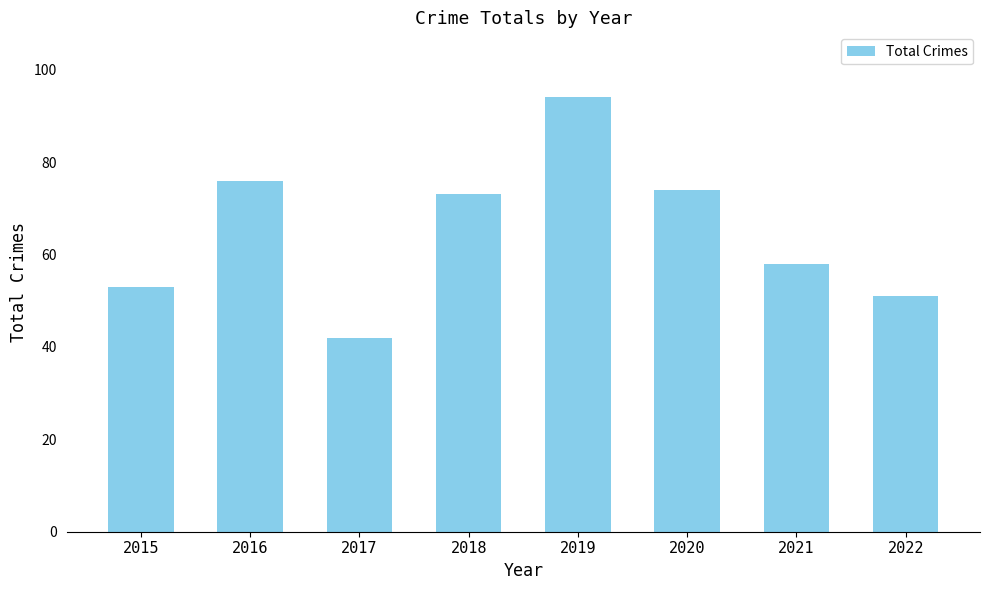

What is the value of the 6th bar from the left?

74